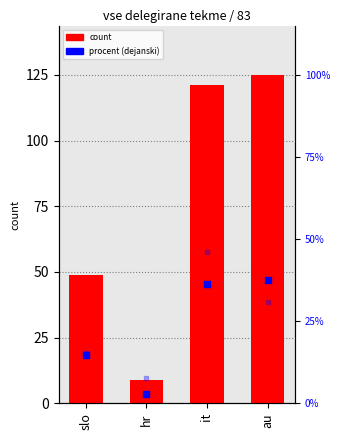

Which series contains the lowest Y value?

dejanski procent